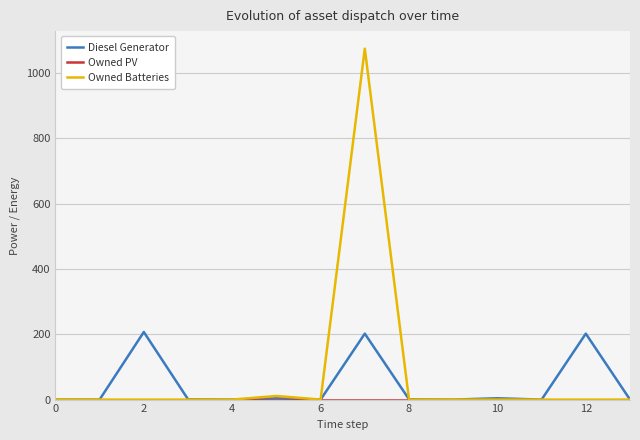

Which series has the widest spread of values?

Owned Batteries